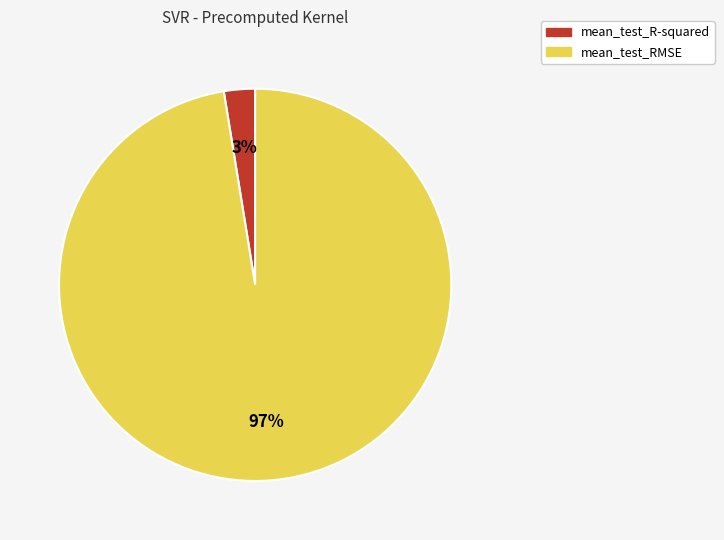

What percentage is the mean_test_R-squared slice, to the nearest percent?

3%